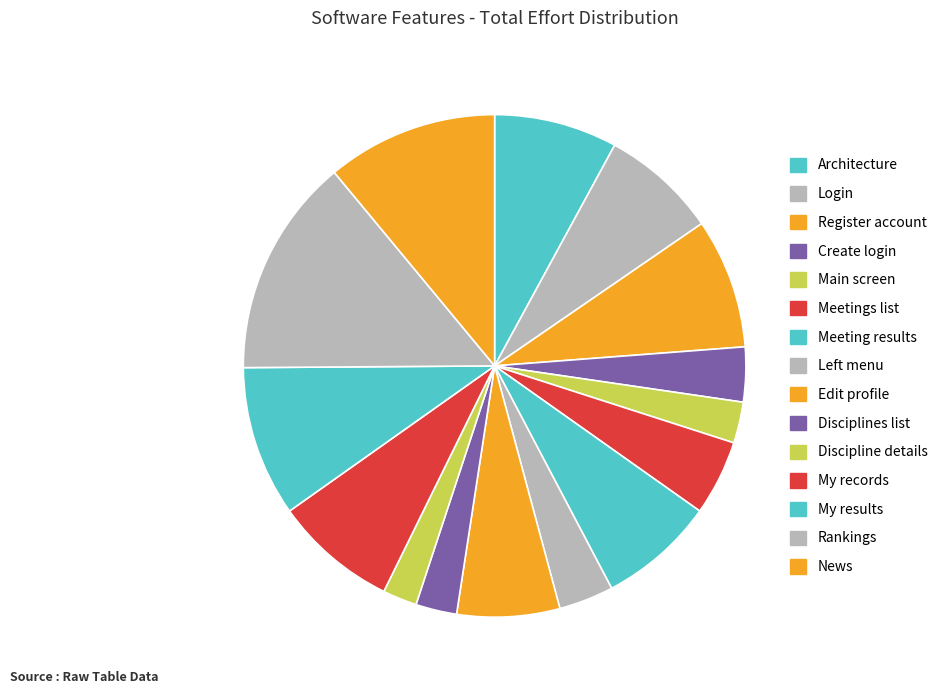

What percentage is the Register account slice, to the nearest percent?

8%